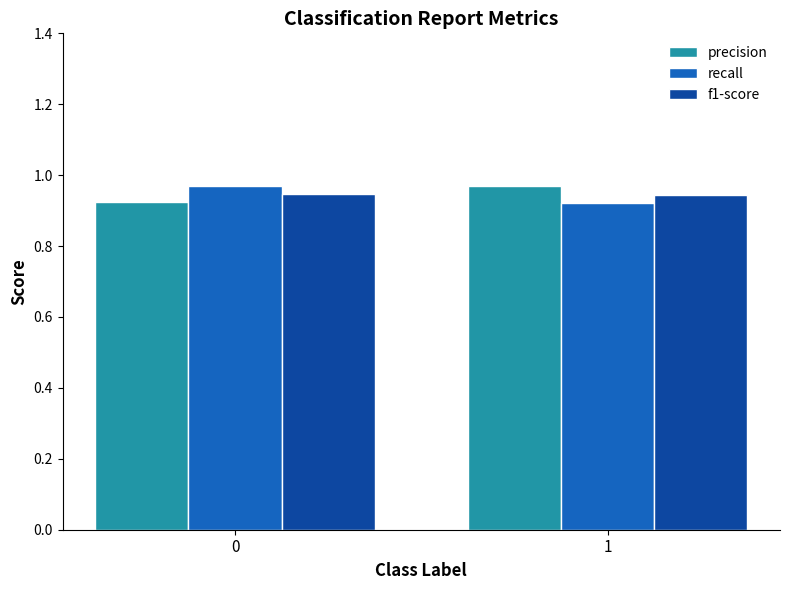

Count the precision values in the range 0 to 1.

2